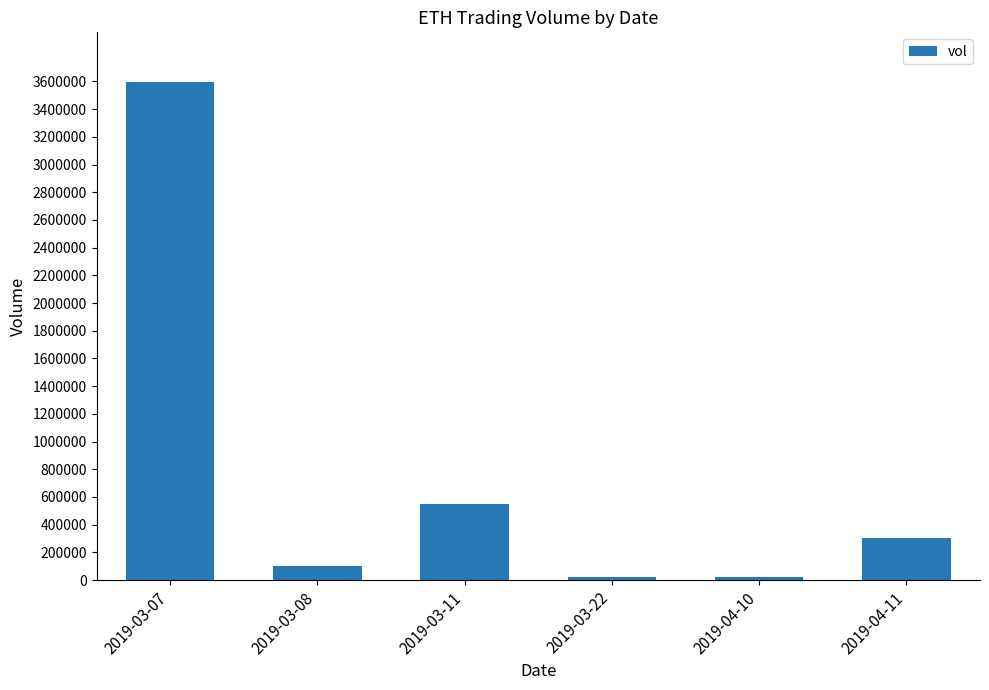

What is the minimum value shown in the chart?

25000